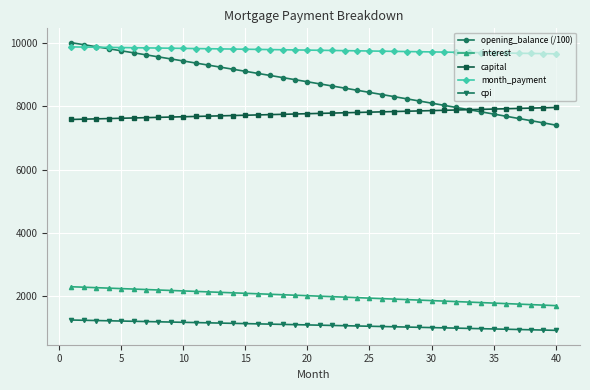

How many values in the capital series are below 7777?

20